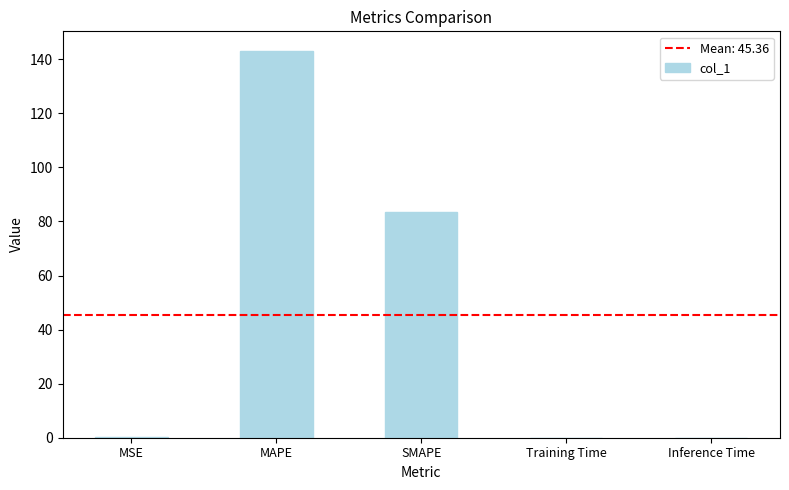

What is the average value?

45.4